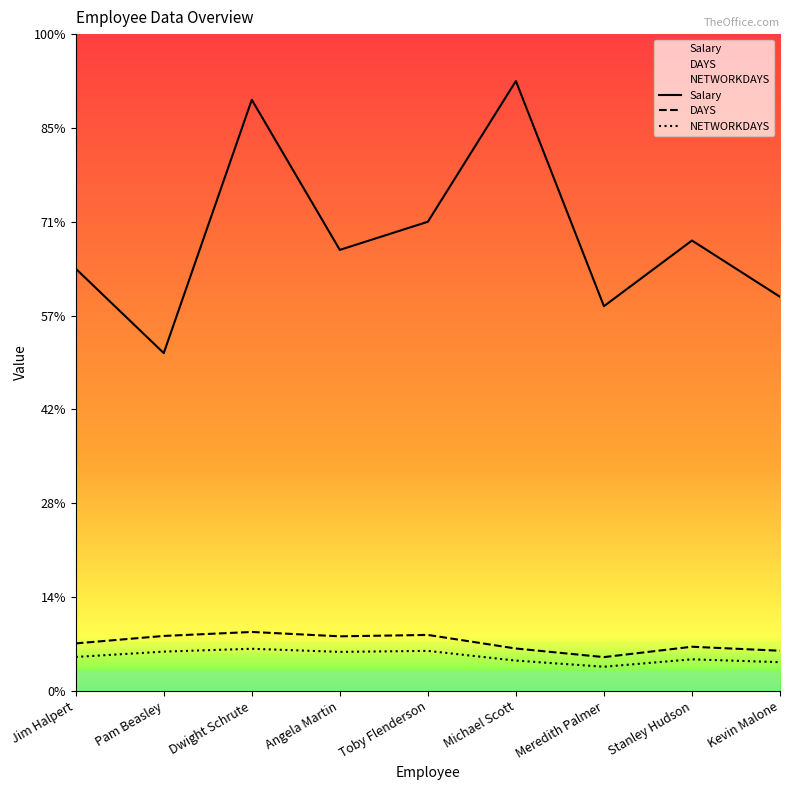

List the series in order of their peak value, highest first.

Salary, DAYS, NETWORKDAYS